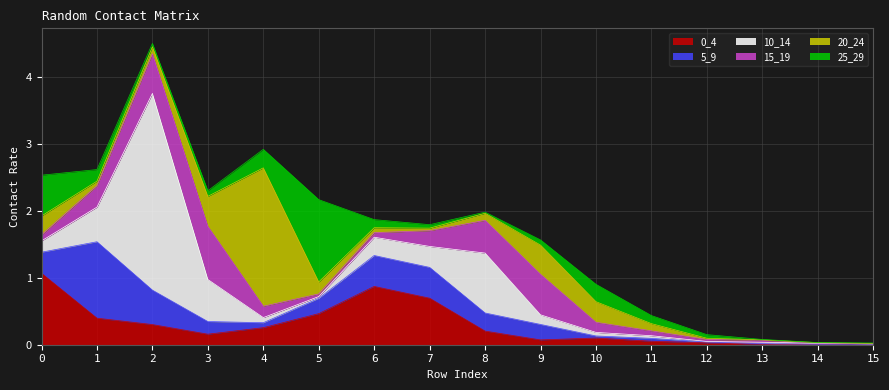

How many interior local valleys does the 15_19 series have?

3